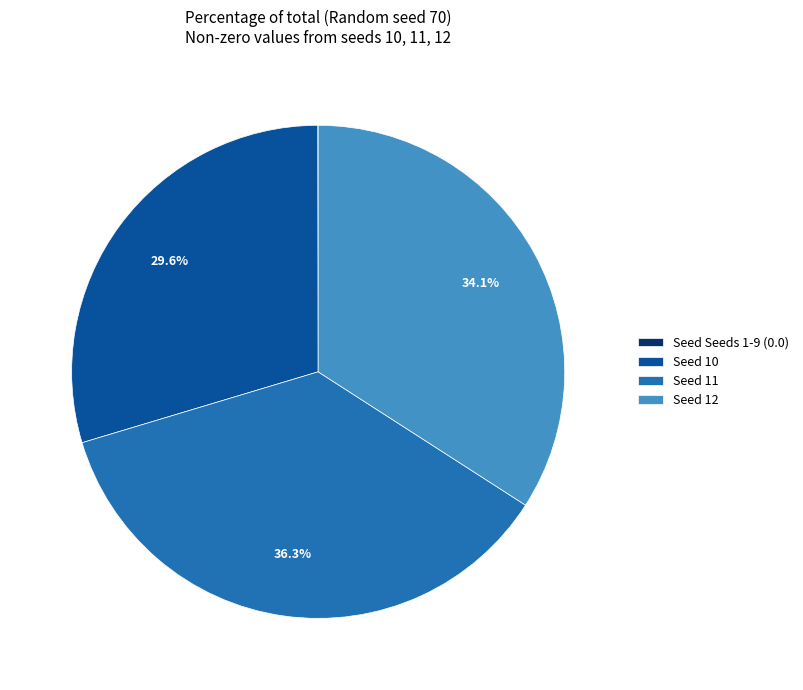

To the nearest percent, what is the difference between the largest and smallest slice percentages?

36%